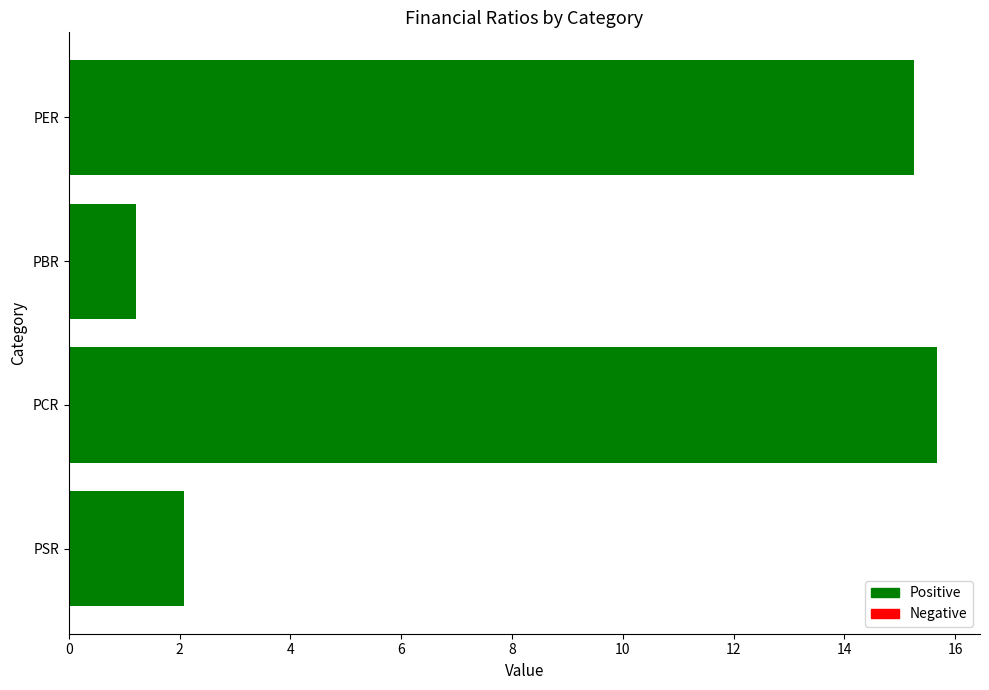

What is the average value?

8.6